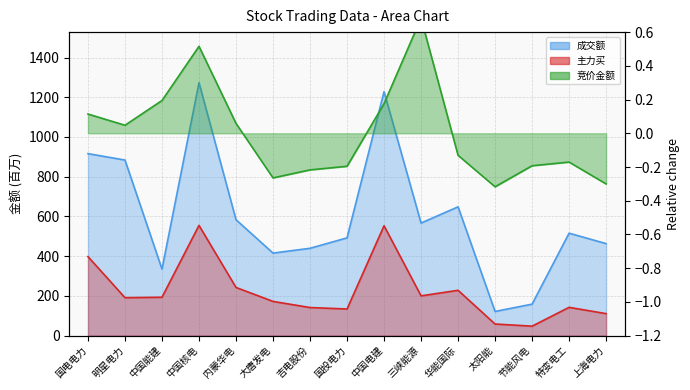

At which label does 竞价金额 reach its peak?

三峡能源